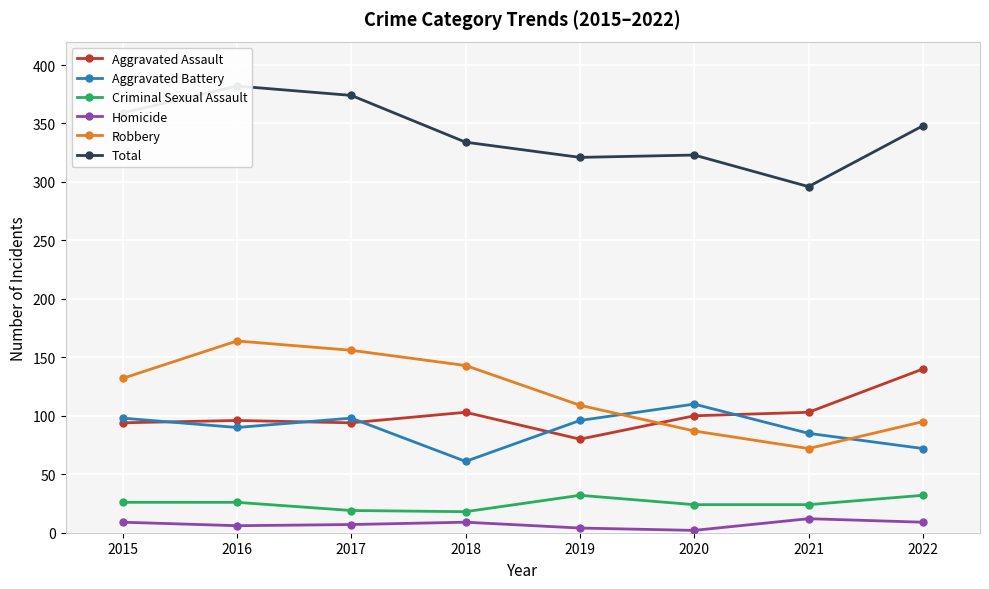

How many categories are shown in the chart?

8